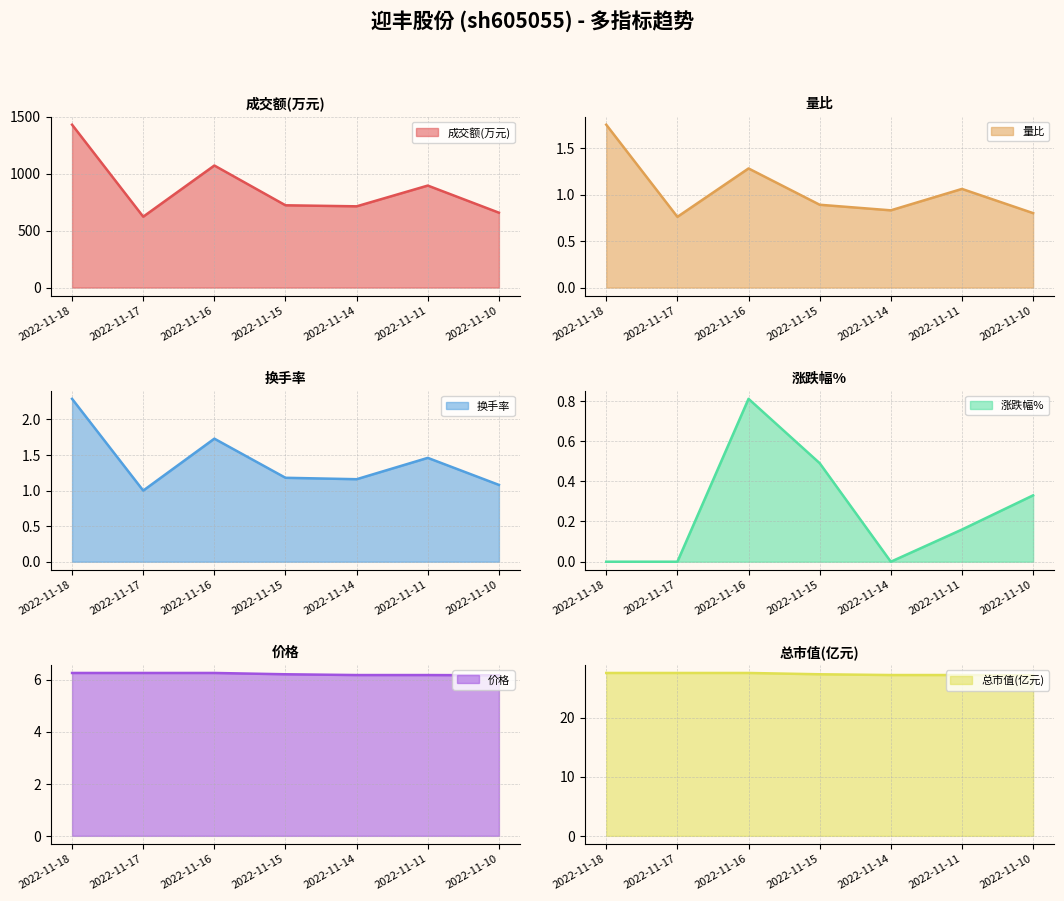

At 2022-11-14, list the series in order from largest to smallest.

成交额(万元), 总市值(亿元), 价格, 换手率, 量比, 涨跌幅%